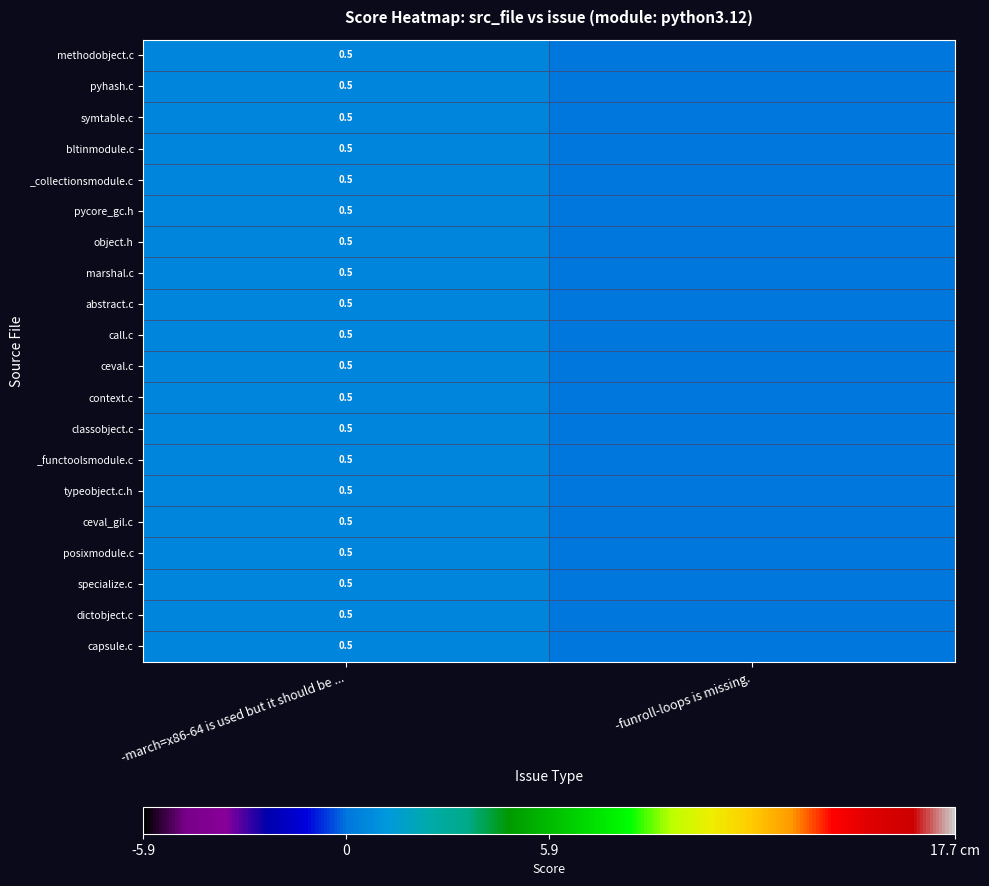

The pyhash.c series shows 0.5 at -march=x86-64 is used but it should be .... True or false?

True